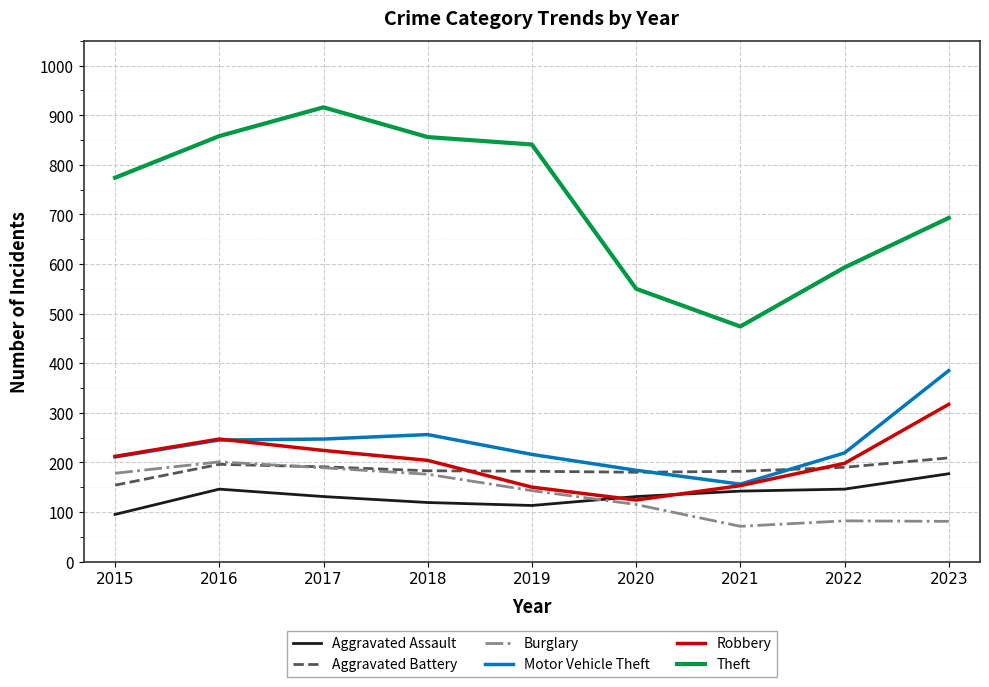

True or false: Theft and Robbery cross at least once.

False